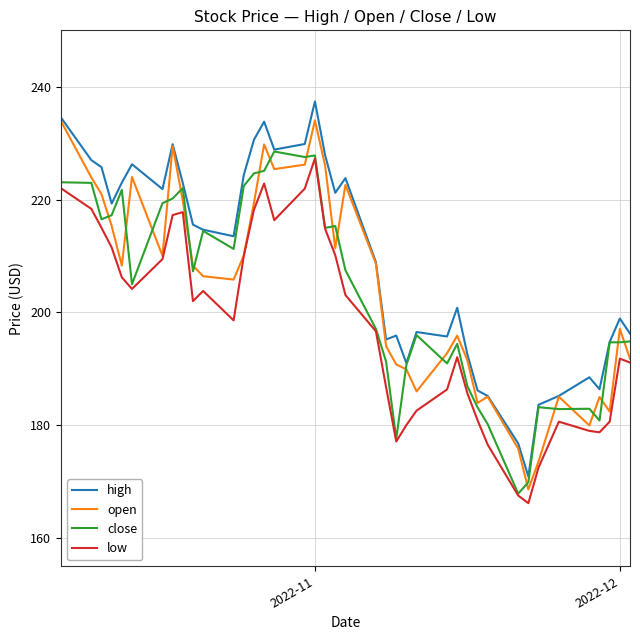

True or false: high and low intersect in this chart.

False